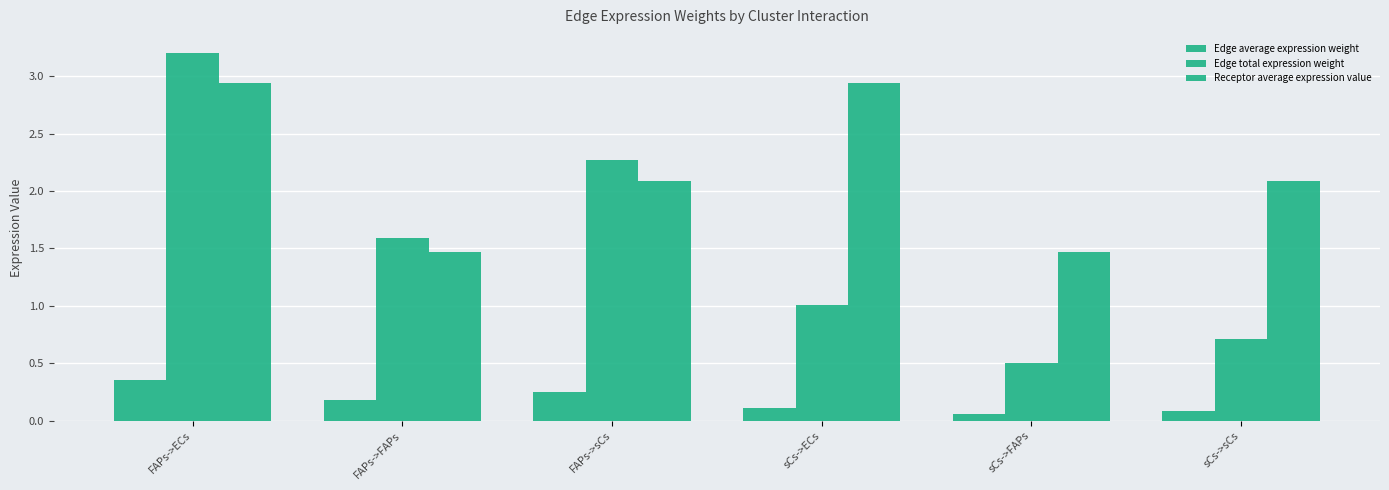

How many bars are there in each group?

3